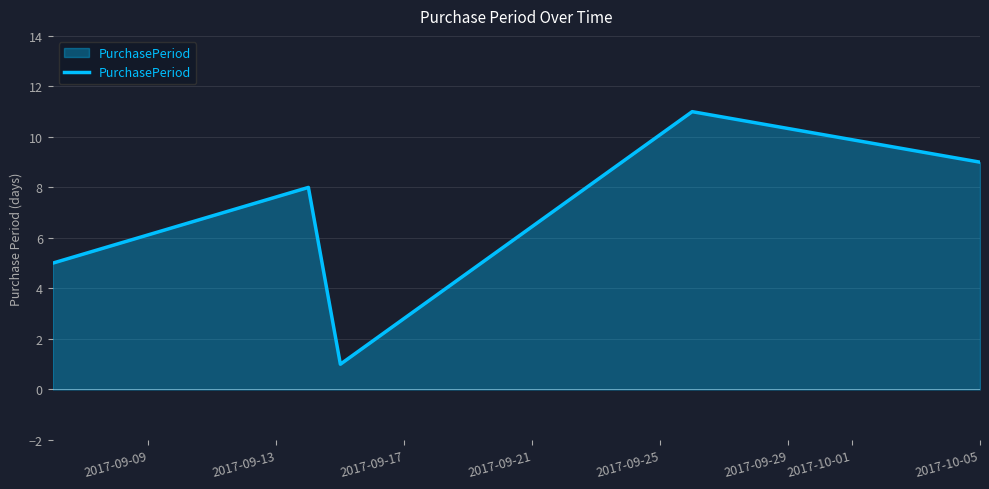

True or false: there are more than 2 points higher than both neighbors.

False